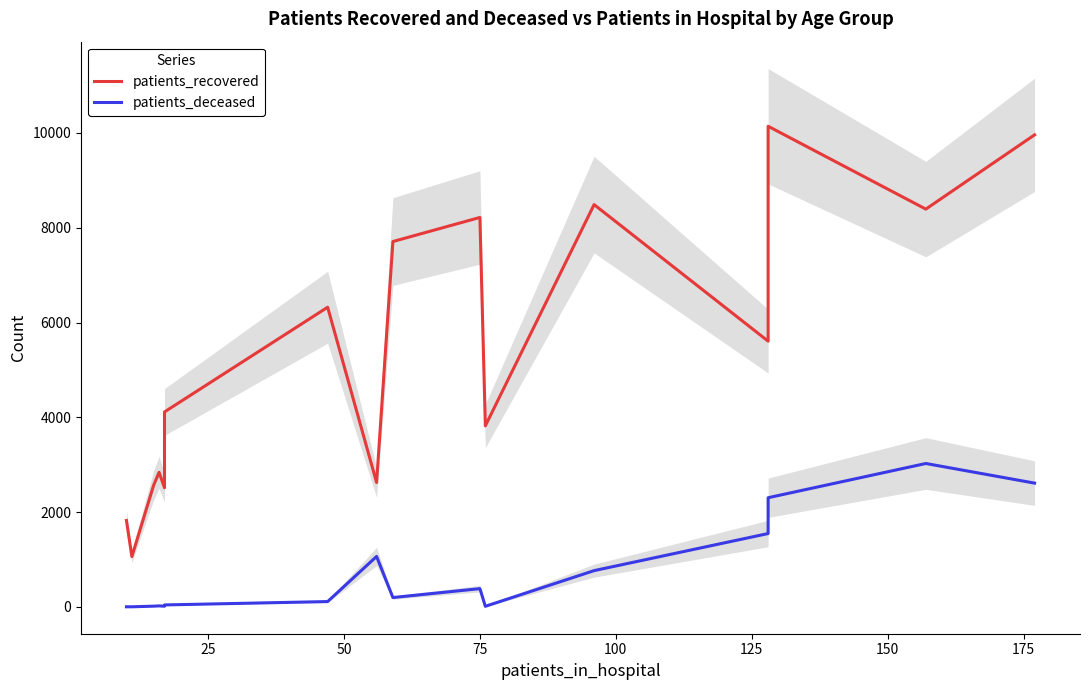

True or false: patients_recovered and patients_deceased cross at least once.

False